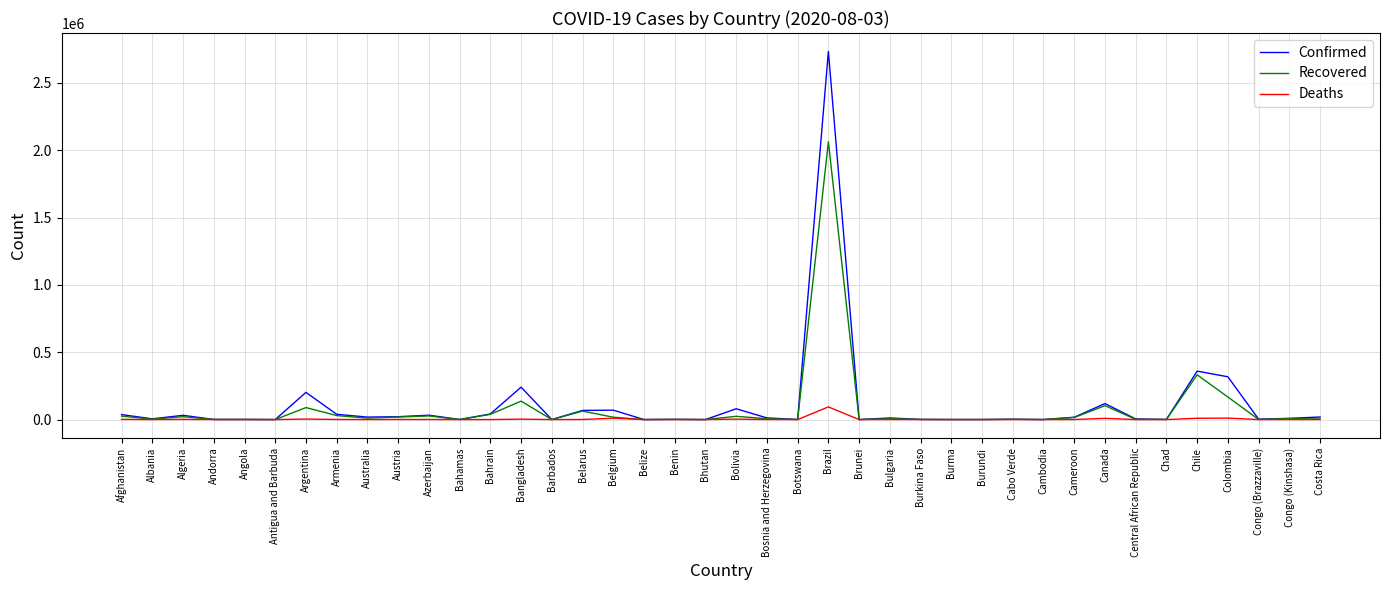

True or false: Deaths has more than 2 points higher than both neighbors.

True